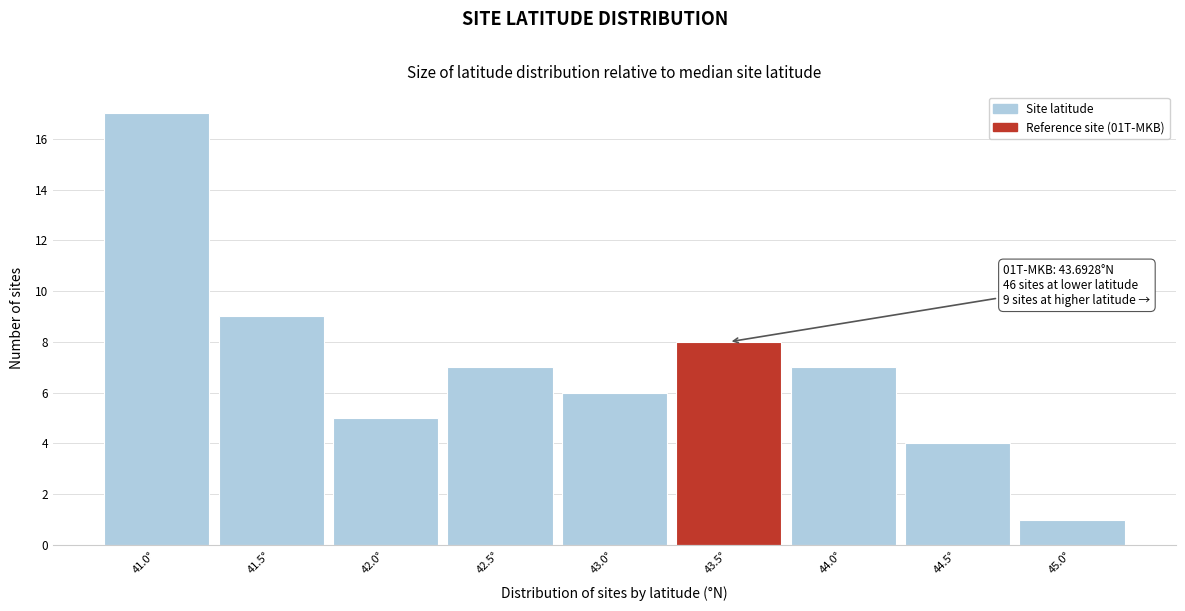

Reading right to left, what are all the values shown in this chart?

1	4	7	8	6	7	5	9	17